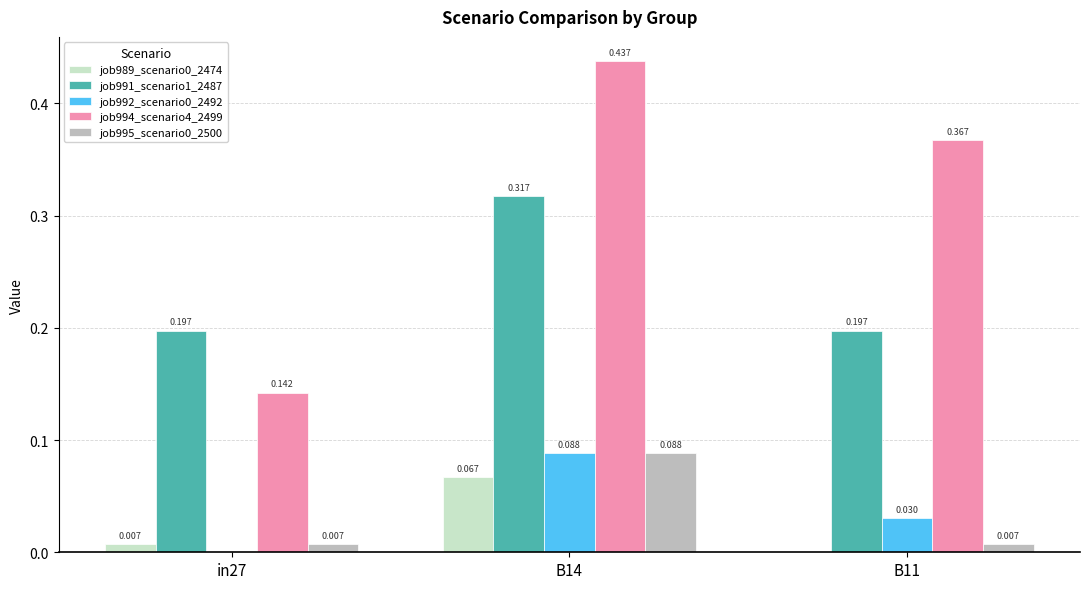

What is the sum of all job994_scenario4_2499 values?

0.9